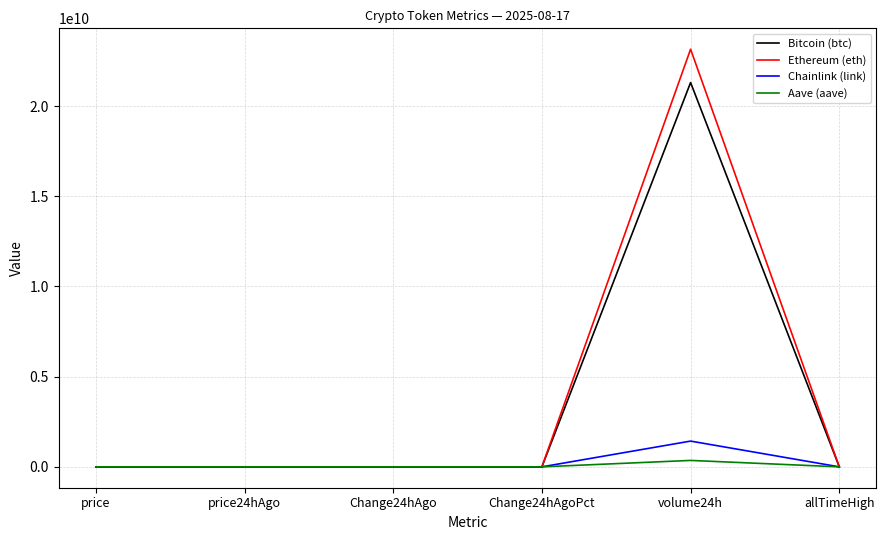

Which series has the largest range (max minus min)?

Ethereum (eth)